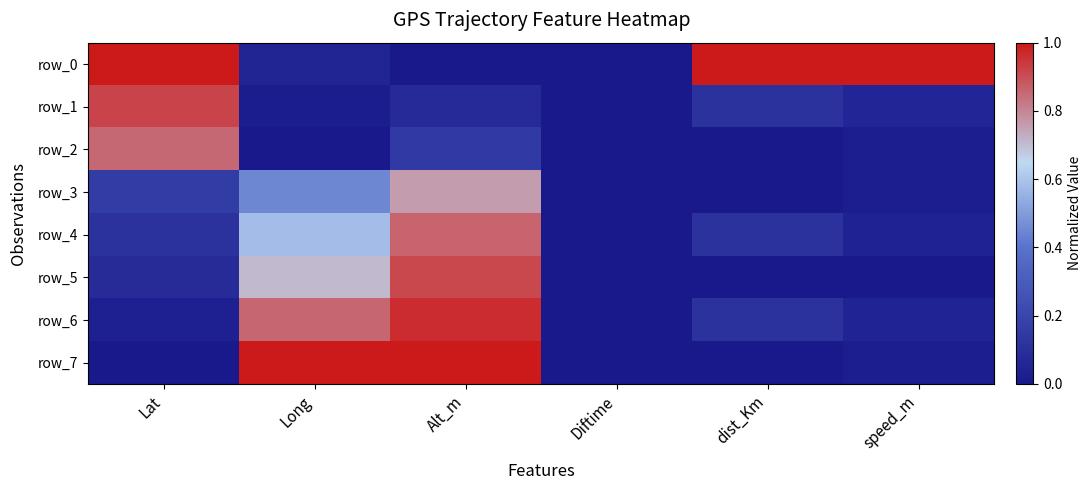

At how many categories does at least one series exceed 0?

5